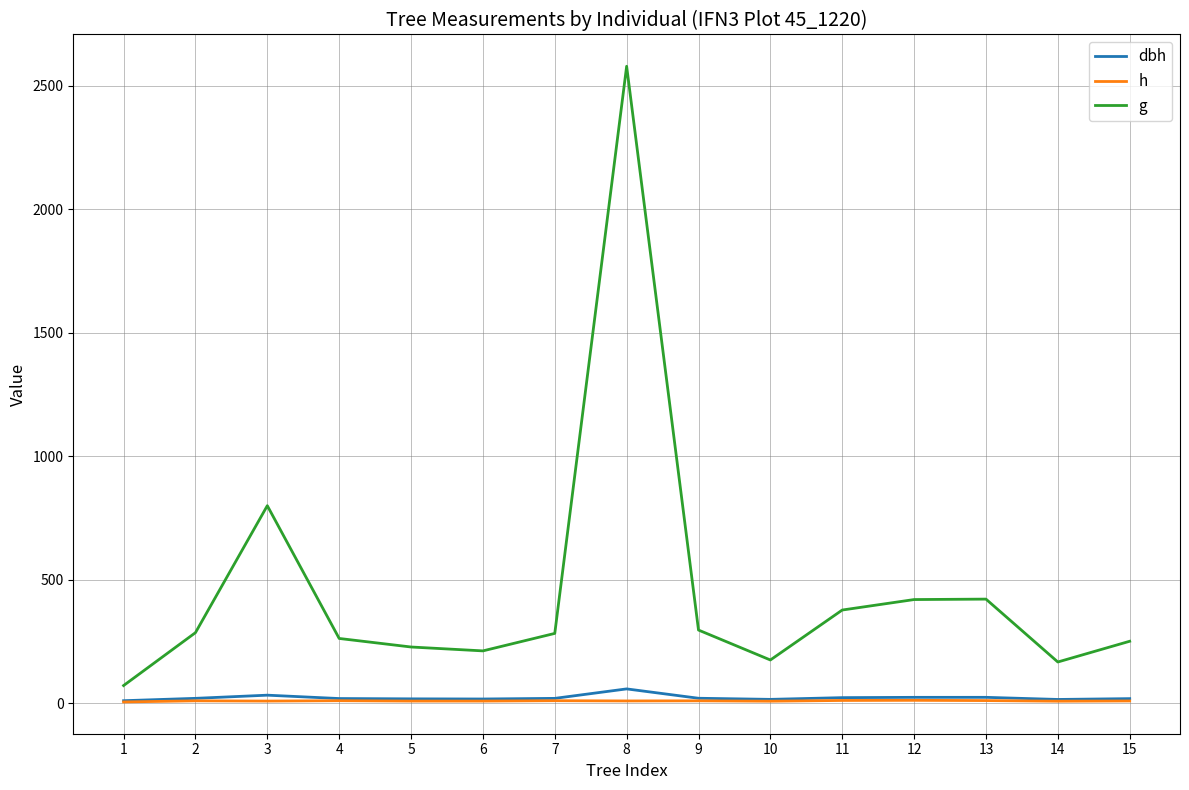

What value does the dbh series have at 15?

17.9